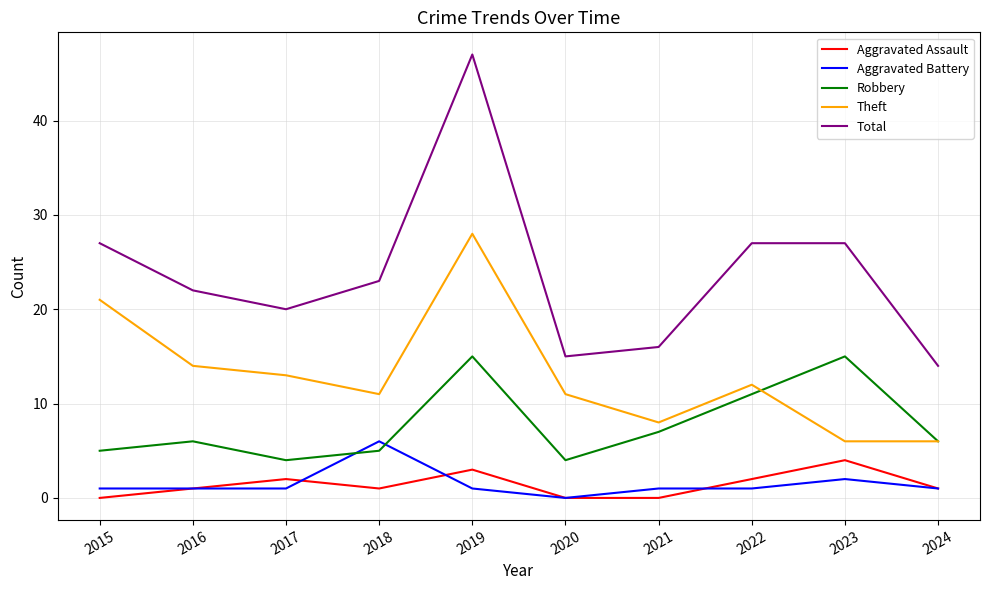

What is the average value of the Theft series?

13